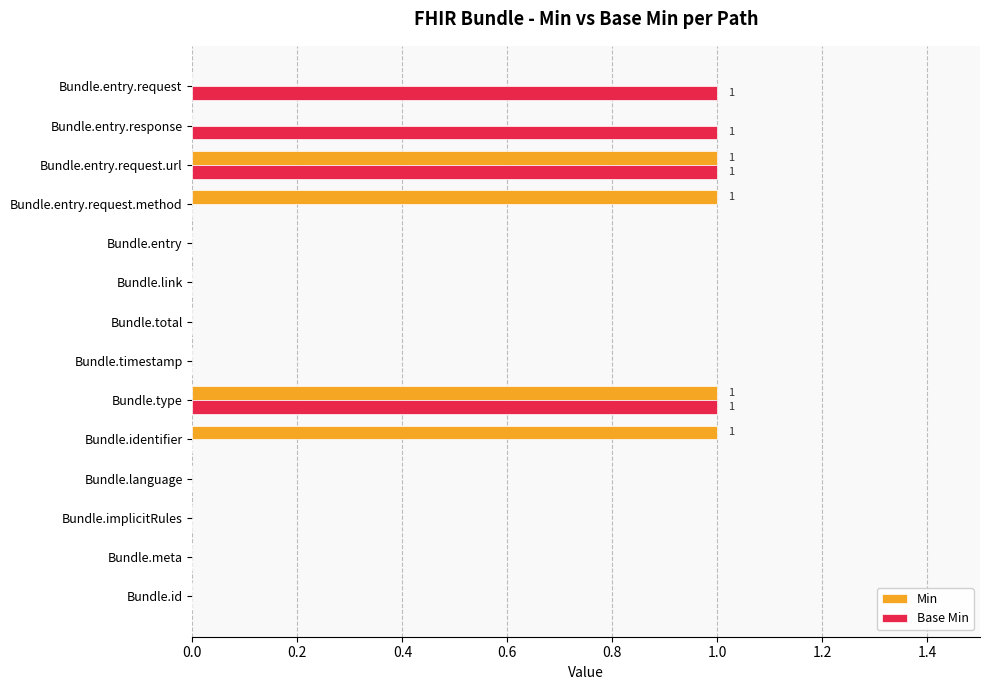

True or false: Base Min has a value of 0 at Bundle.entry.

True